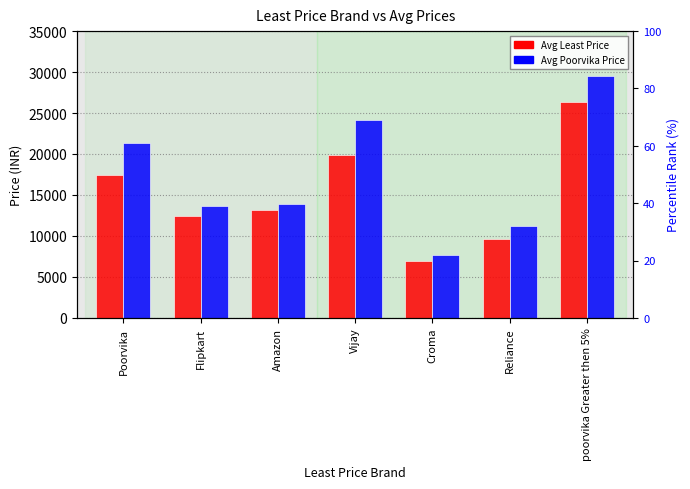

At Reliance, list the series in order from smallest to largest.

Avg Least Price, Avg Poorvika Price